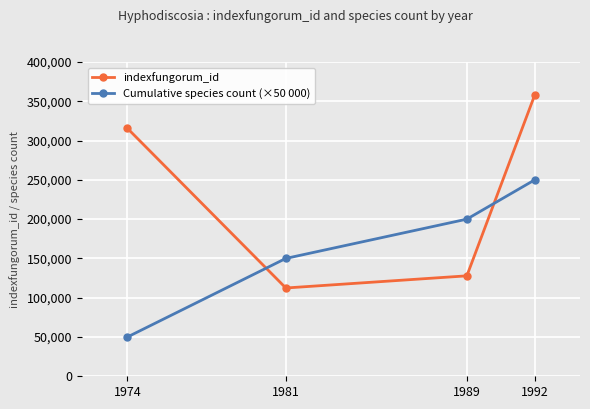

How many data points in Cumulative species count (×50 000) are less than 200000?

2